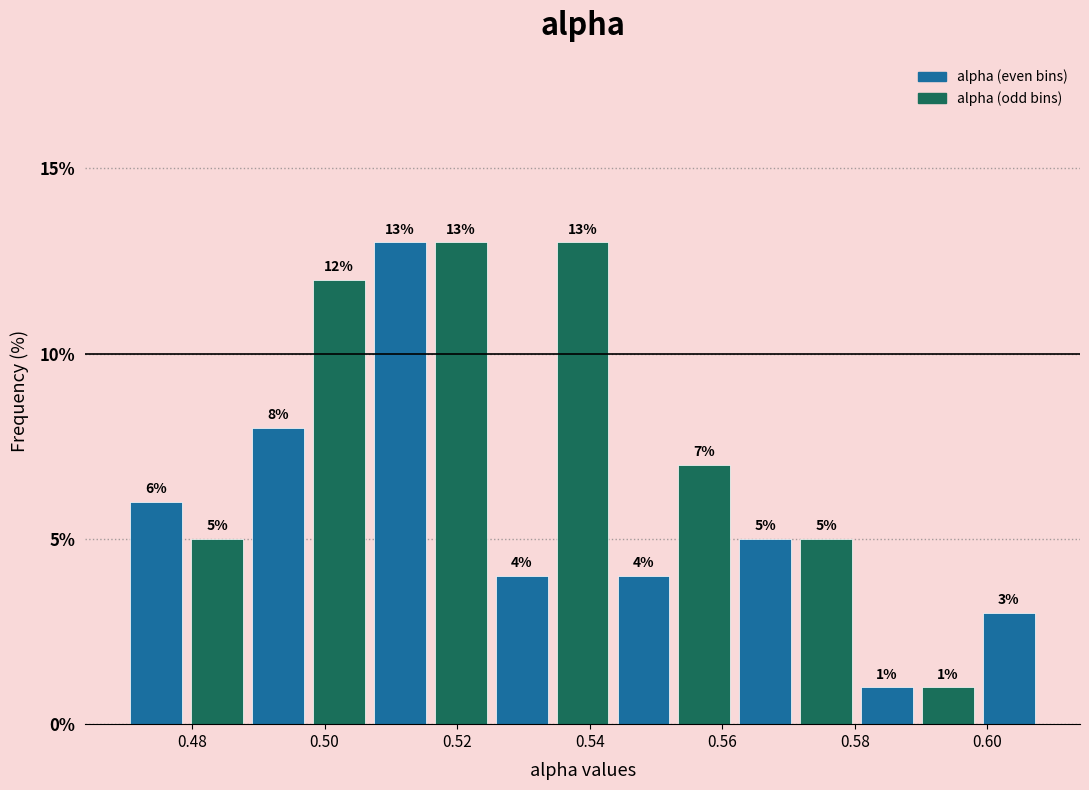

Reading left to right, transcribe this chart: for each bar, give the range it covers on the x-axis and its height. The bar edges are not printed on the chart, so give them approximately, as read against the axis.

0.470 to 0.480: 6
0.480 to 0.488: 5
0.488 to 0.498: 8
0.498 to 0.506: 12
0.506 to 0.516: 13
0.516 to 0.526: 13
0.526 to 0.534: 4
0.534 to 0.544: 13
0.544 to 0.552: 4
0.552 to 0.562: 7
0.562 to 0.572: 5
0.572 to 0.580: 5
0.580 to 0.590: 1
0.590 to 0.598: 1
0.598 to 0.608: 3